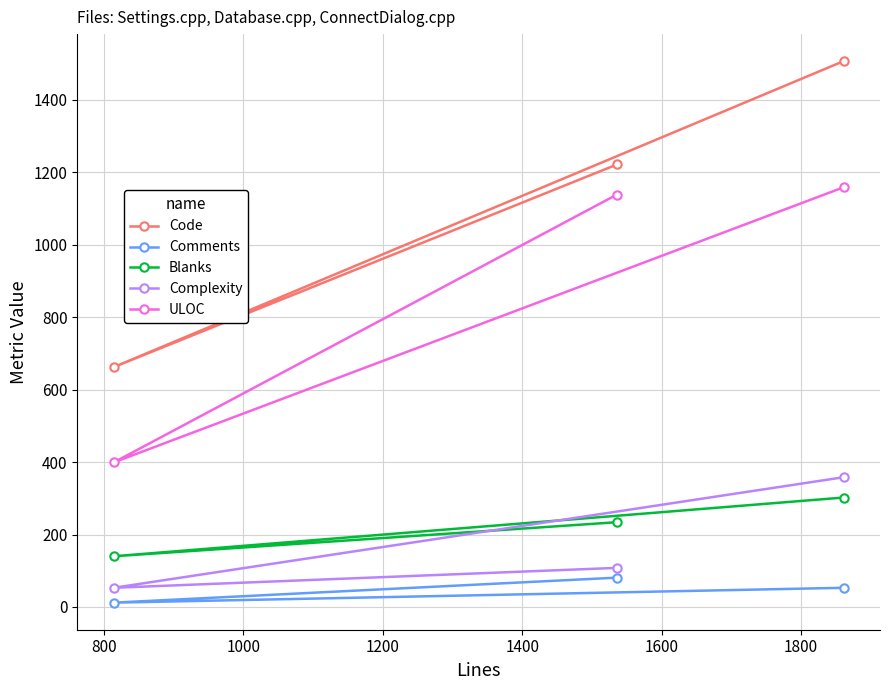

How many lines are shown in the chart?

5